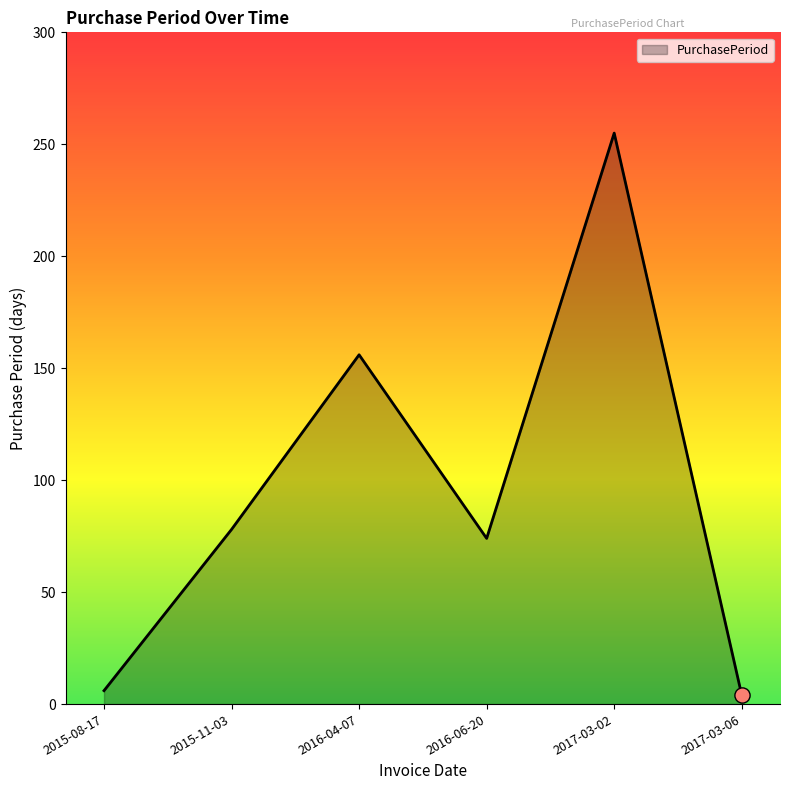

Between 2017-03-02 and 2016-04-07, which is larger?

2017-03-02